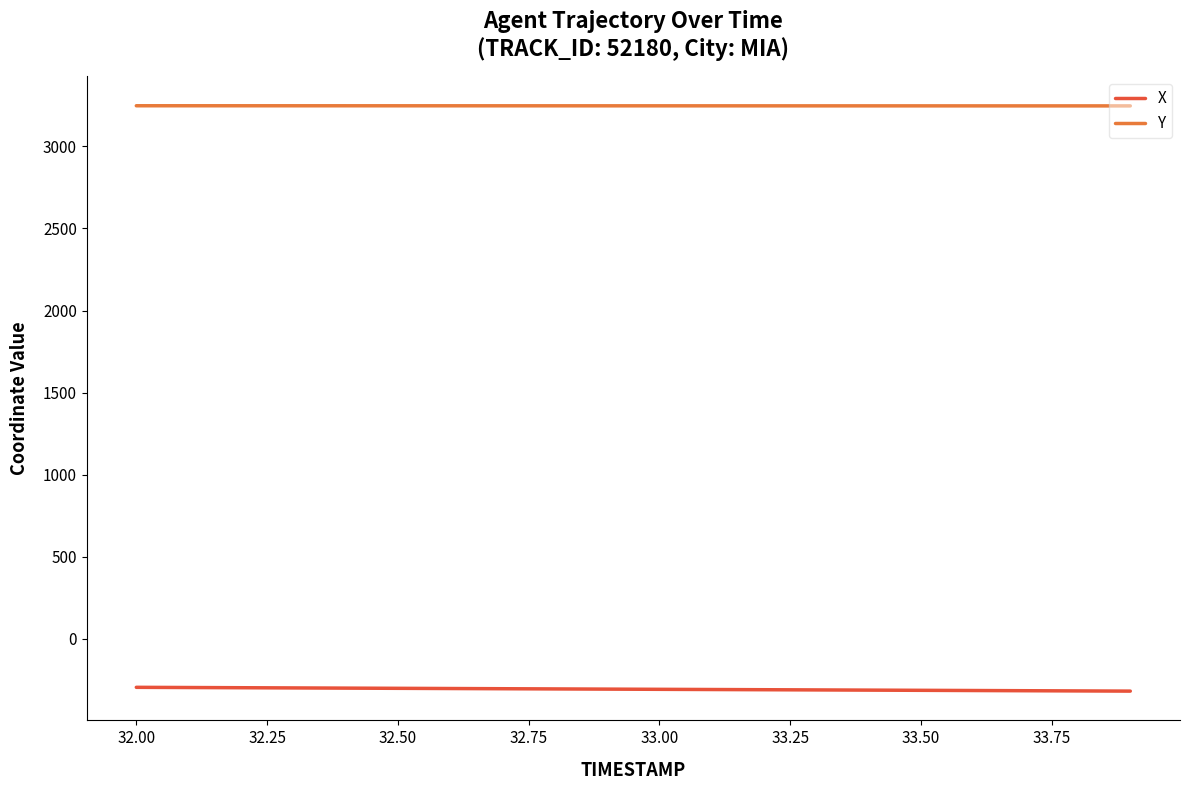

Rank the series by their average value, from lowest to highest.

X, Y